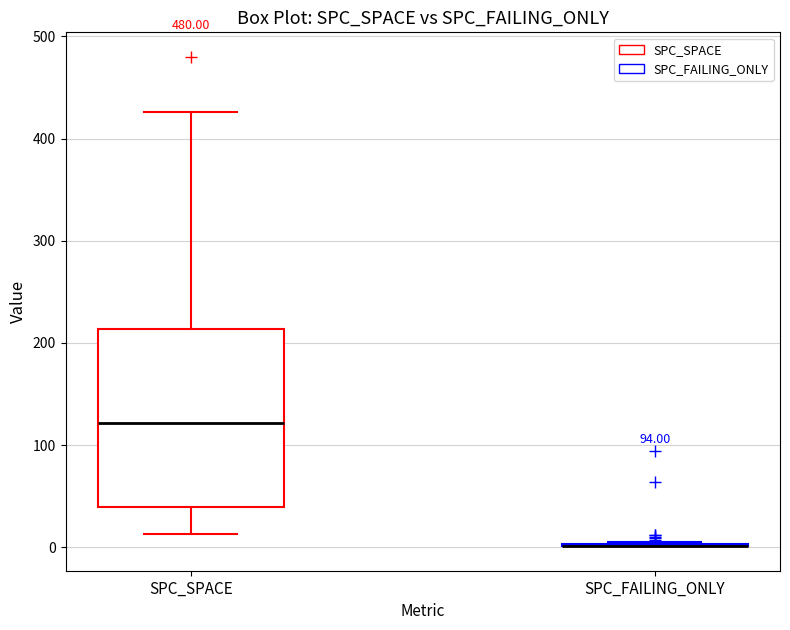

Comparing the boxes themselves (not the whiskers), which one is the tallest?

SPC_SPACE